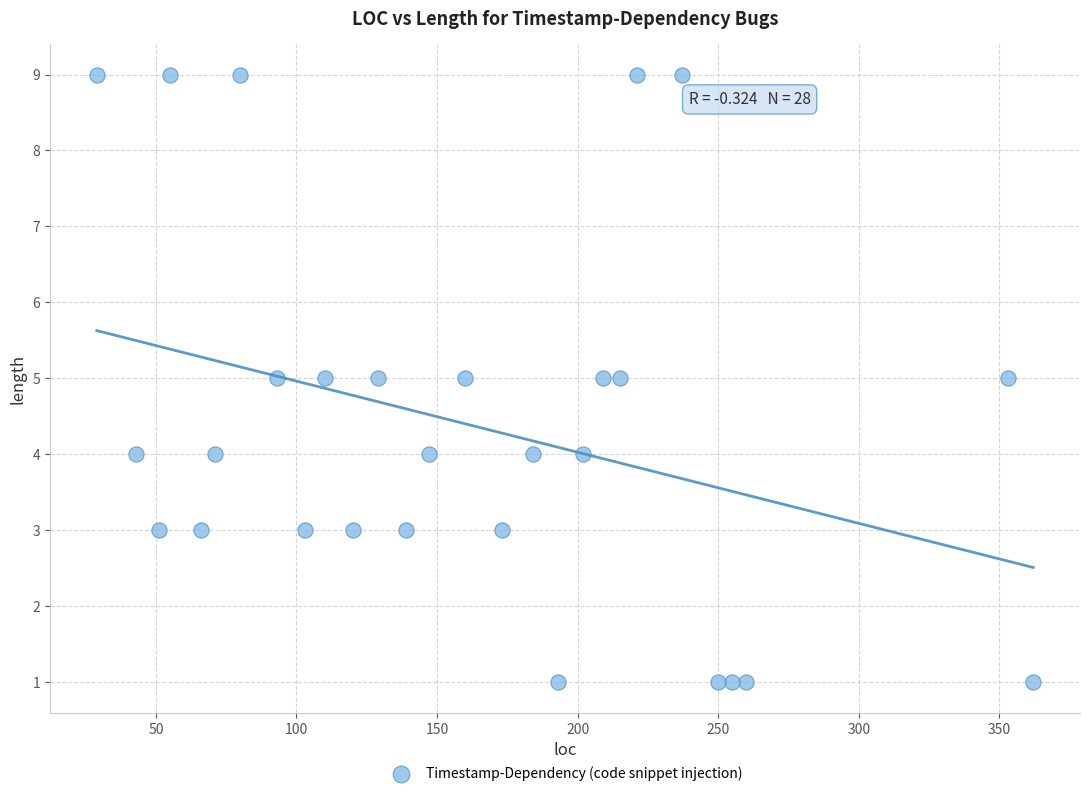

What is the range of X values (max minus min)?

333